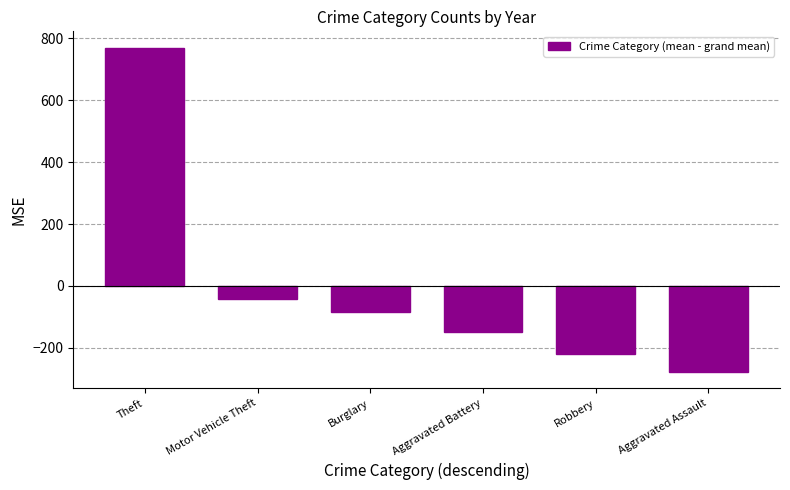

The chart shows a value of 769.5 at Theft. True or false?

True